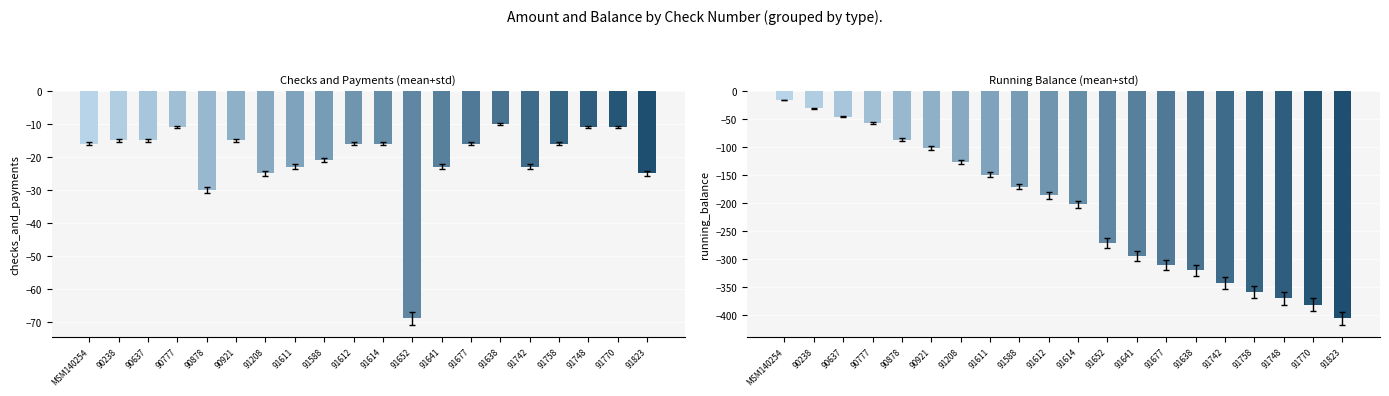

Which series has the largest total across all categories?

Checks and Payments